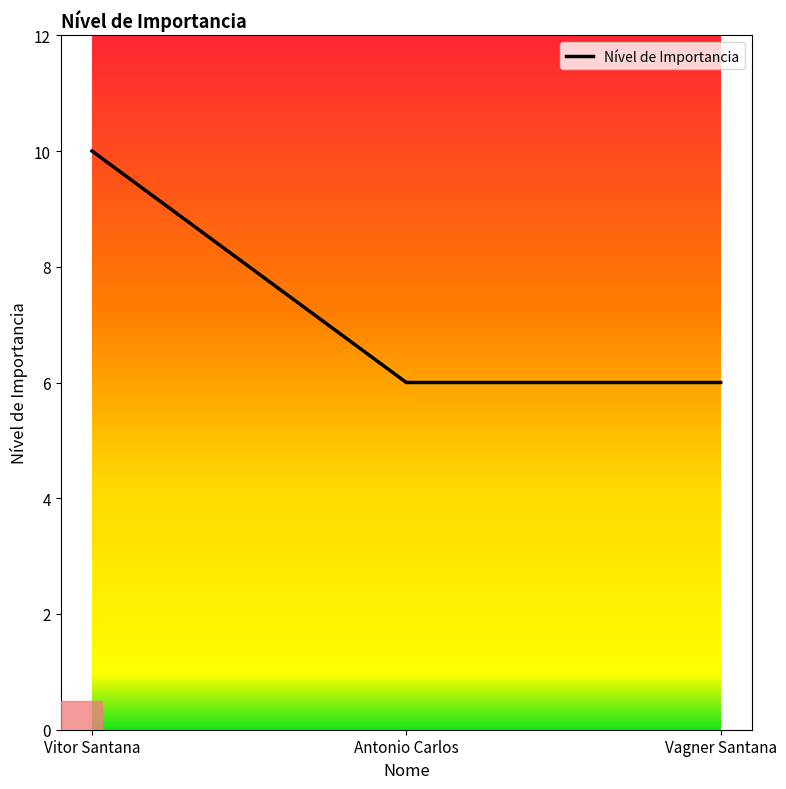

How many values are between 6 and 10?

3